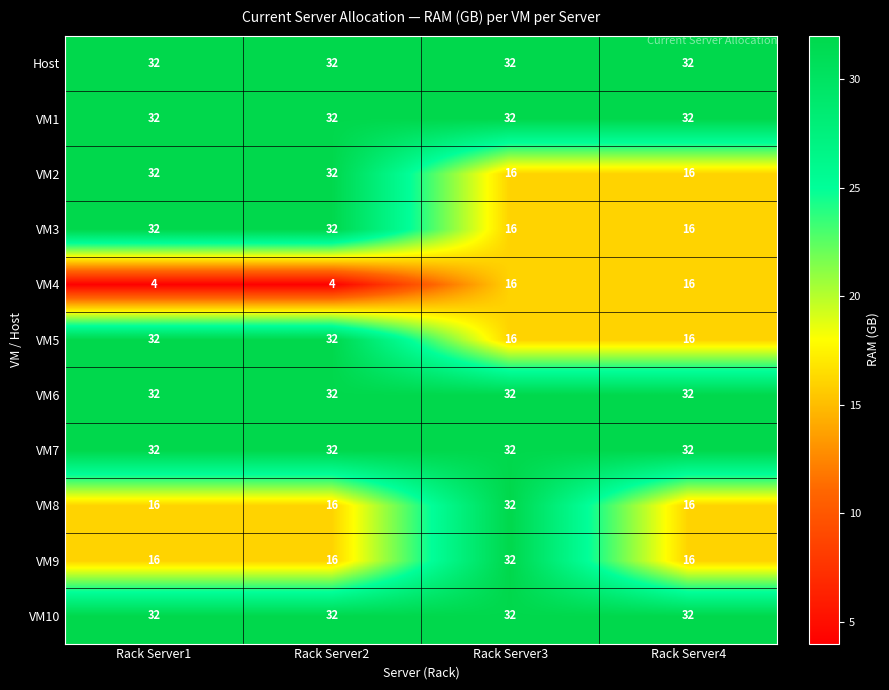

True or false: VM8 has a value of 16 at Rack Server4.

True